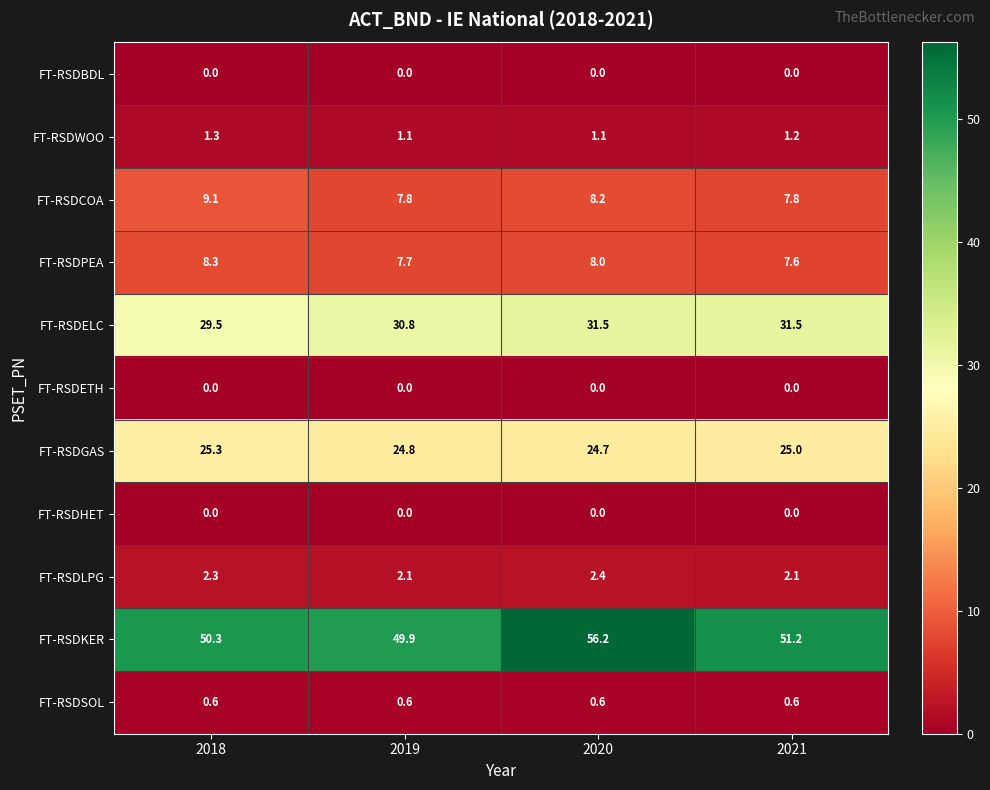

What is the sum of all FT-RSDPEA values?

31.6